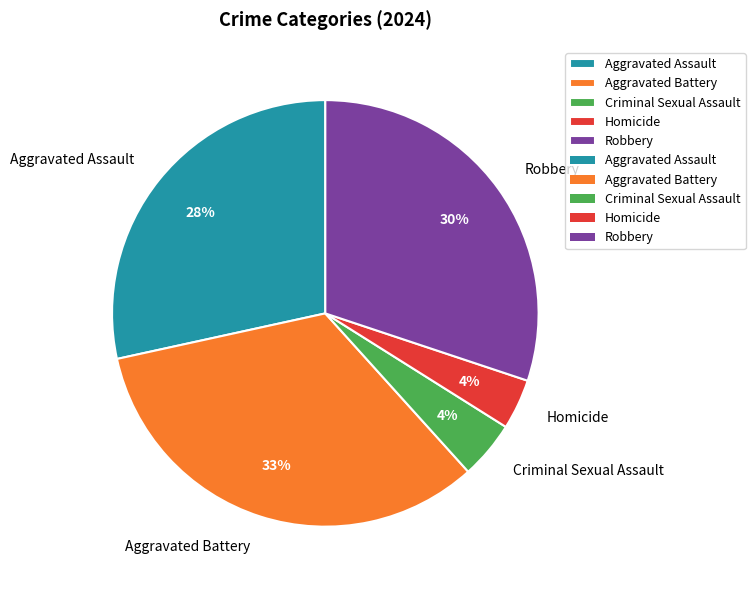

To the nearest percent, what is the combined percentage of Robbery and Homicide?

34%